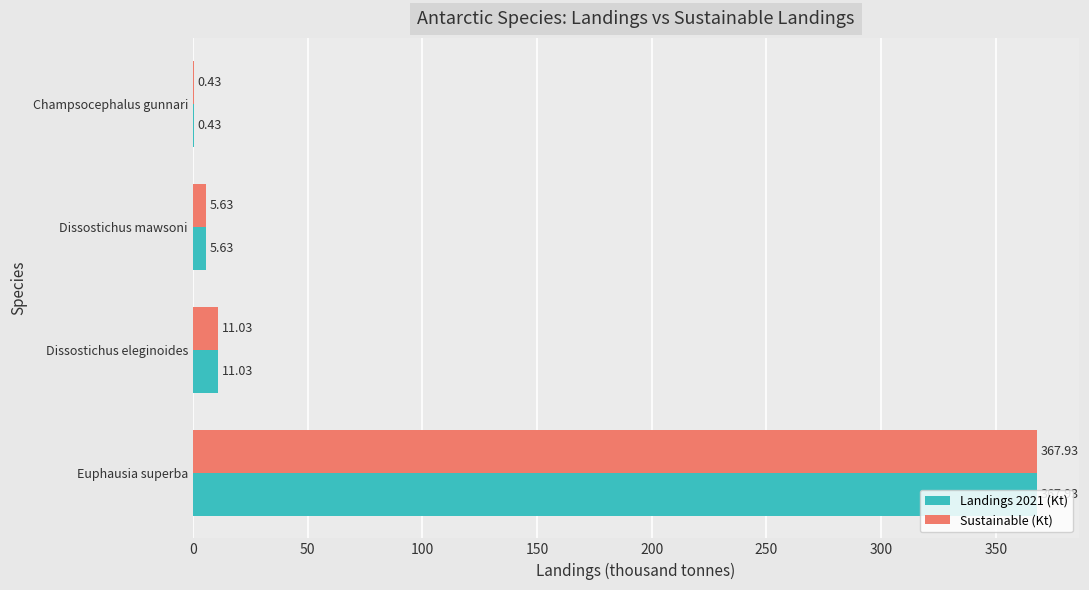

What is the sum of all Sustainable (Kt) values?

385.0